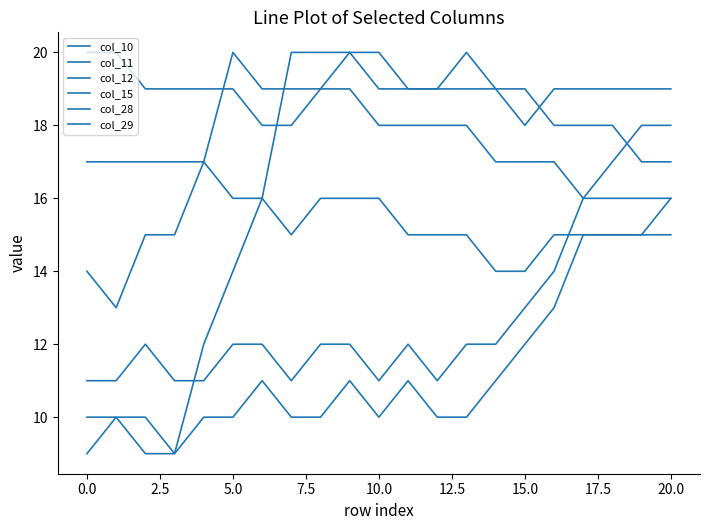

Where do col_11 and col_12 first cross each other?

7.5 and 10.0